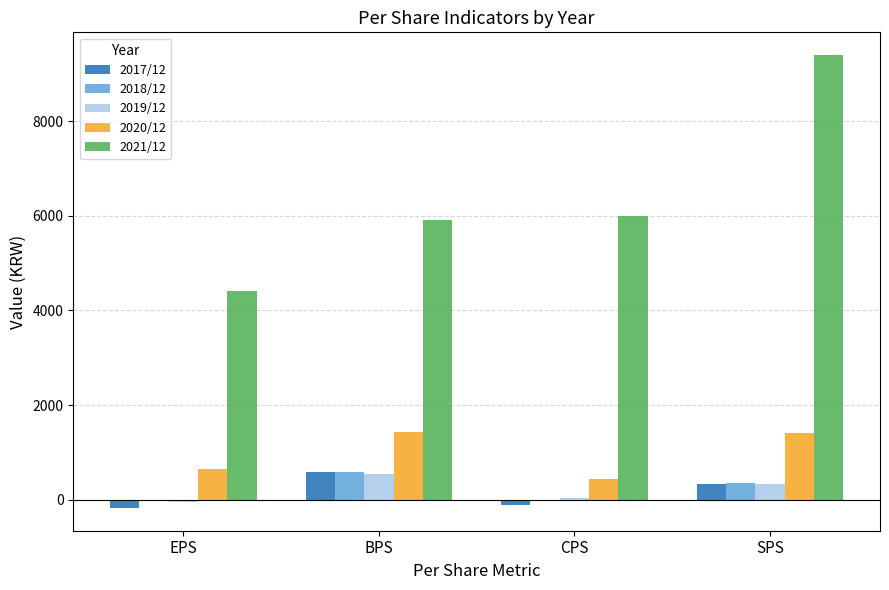

How many groups of bars are there?

4